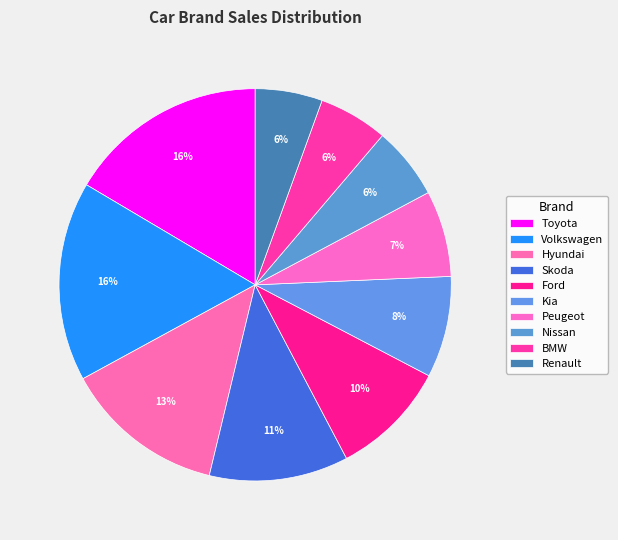

Count the number of slices in the pie.

10